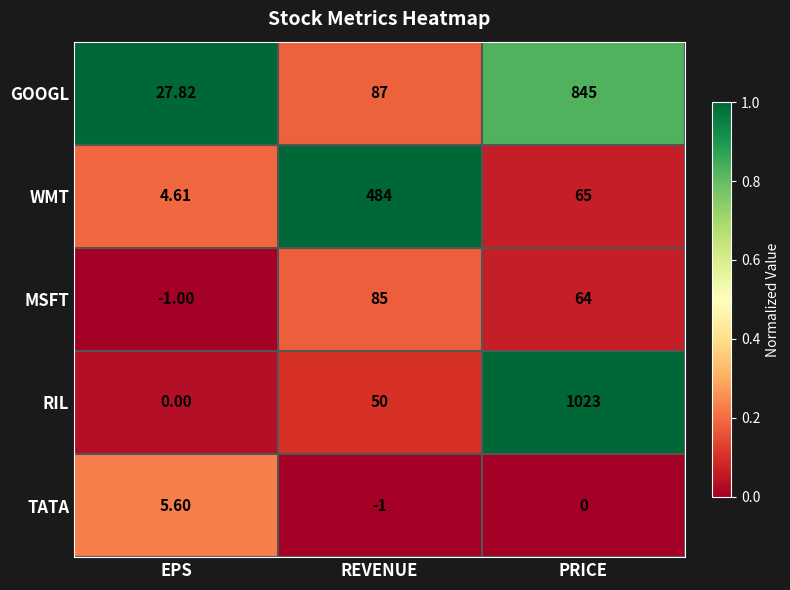

At which category is the sum across all series the highest?

PRICE